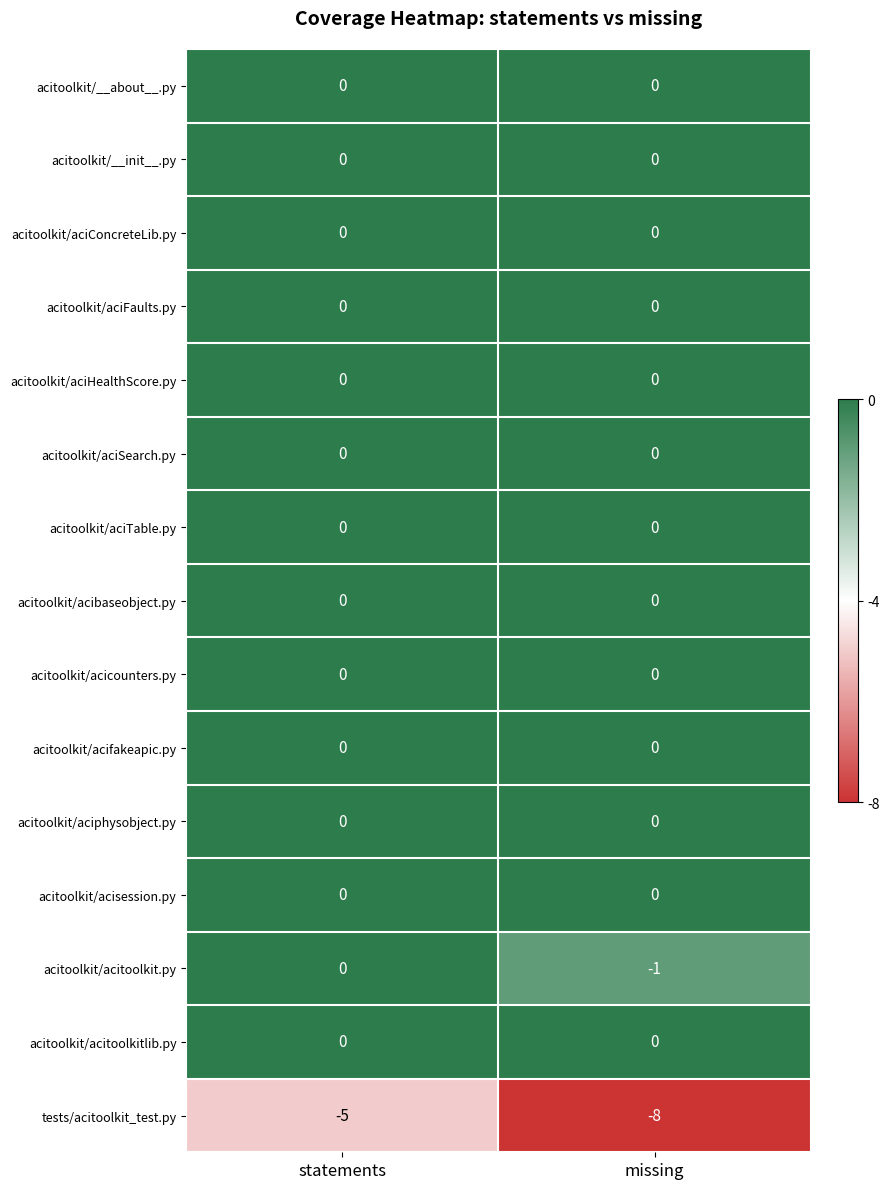

At which category does the chart reach its minimum across all series?

missing